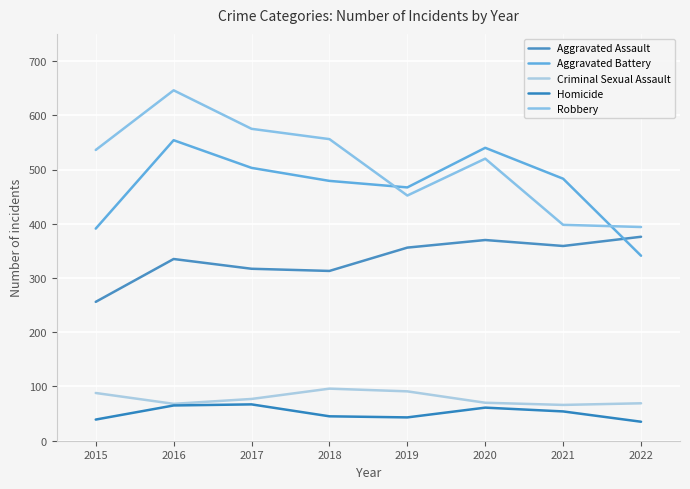

Reading left to right, extract all data points from this chart.

Aggravated Assault: 2015=256	2016=335	2017=317	2018=313	2019=356	2020=370	2021=359	2022=376
Aggravated Battery: 2015=391	2016=554	2017=503	2018=479	2019=467	2020=540	2021=483	2022=341
Criminal Sexual Assault: 2015=88	2016=68	2017=77	2018=96	2019=91	2020=70	2021=66	2022=69
Homicide: 2015=39	2016=65	2017=67	2018=45	2019=43	2020=61	2021=54	2022=35
Robbery: 2015=536	2016=646	2017=575	2018=556	2019=452	2020=520	2021=398	2022=394